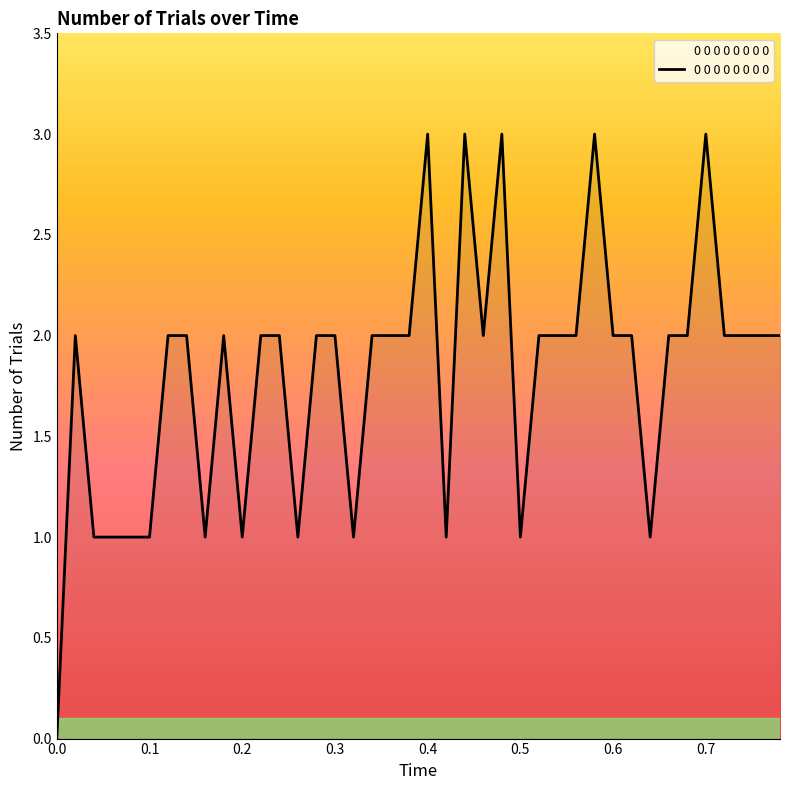

What is the maximum value shown in the chart?

3